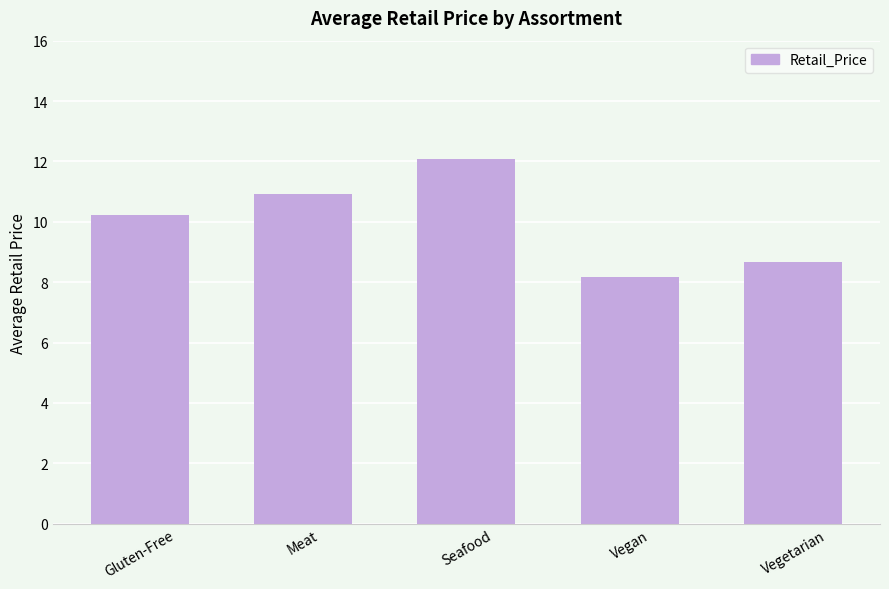

Does the chart contain stacked bars?

No